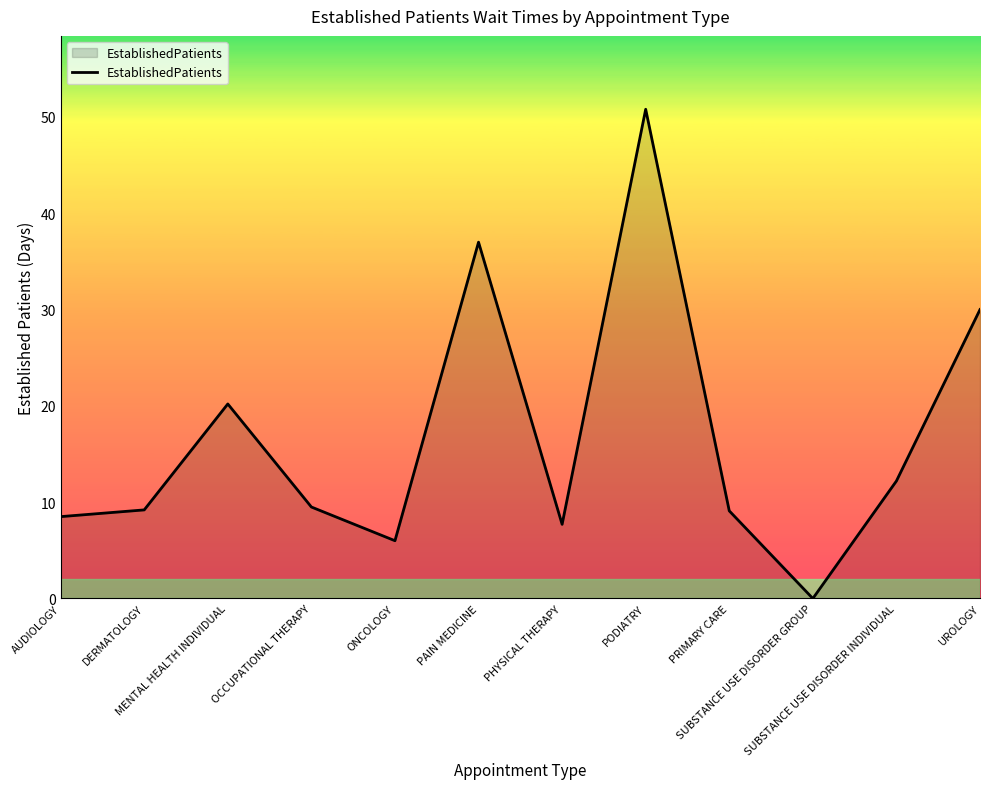

At which category does the data reach its first local peak?

MENTAL HEALTH INDIVIDUAL